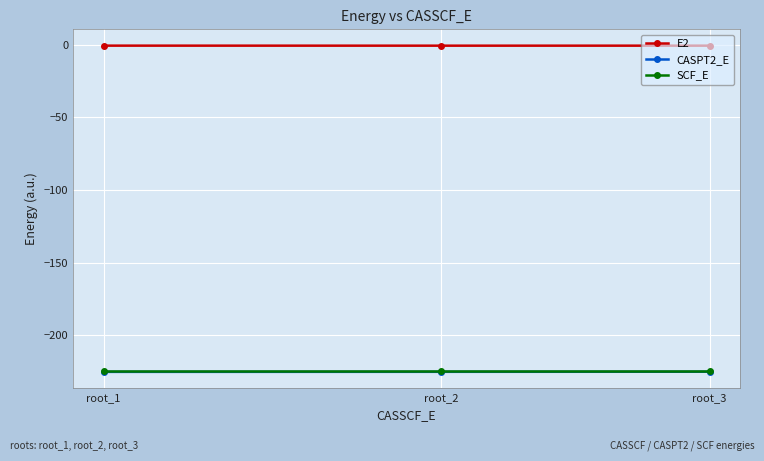

Is this an area chart (filled region under the line)?

No